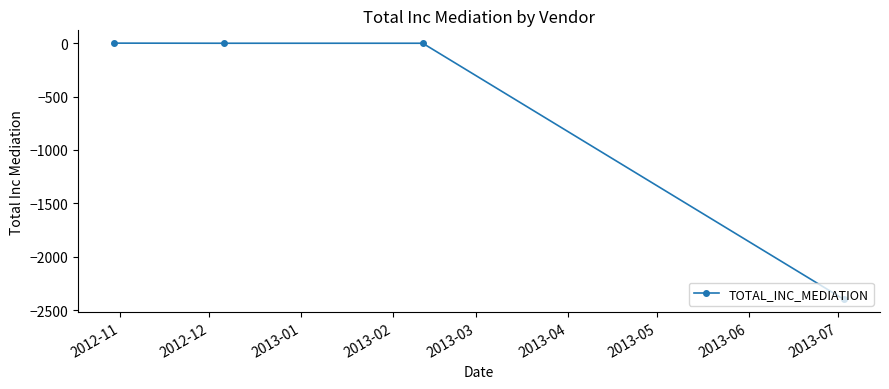

What is the minimum value shown in the chart?

-2394.9